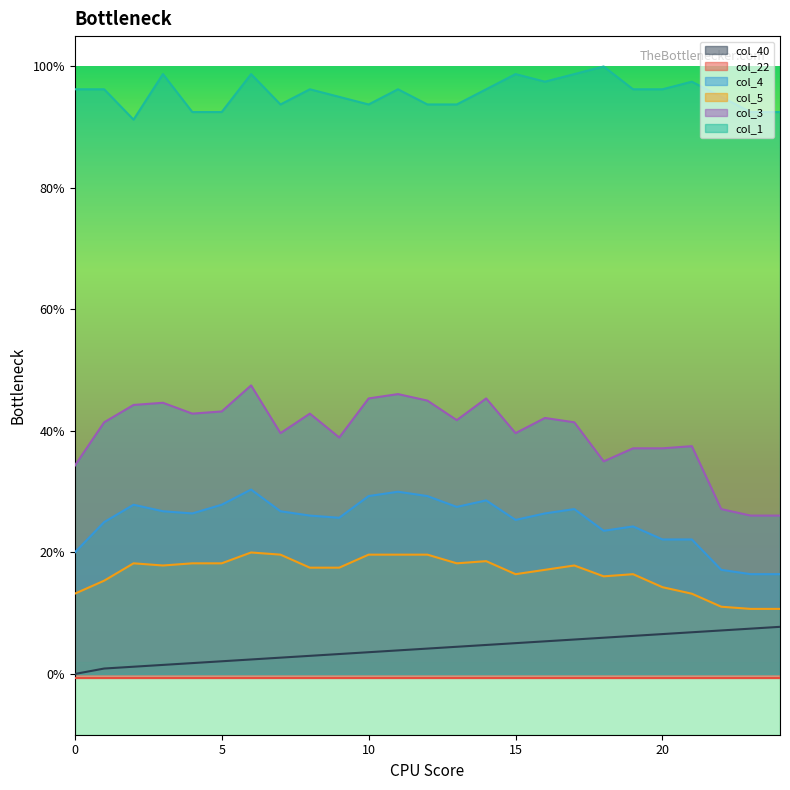

Where is col_4 nearest to the value 0?

23